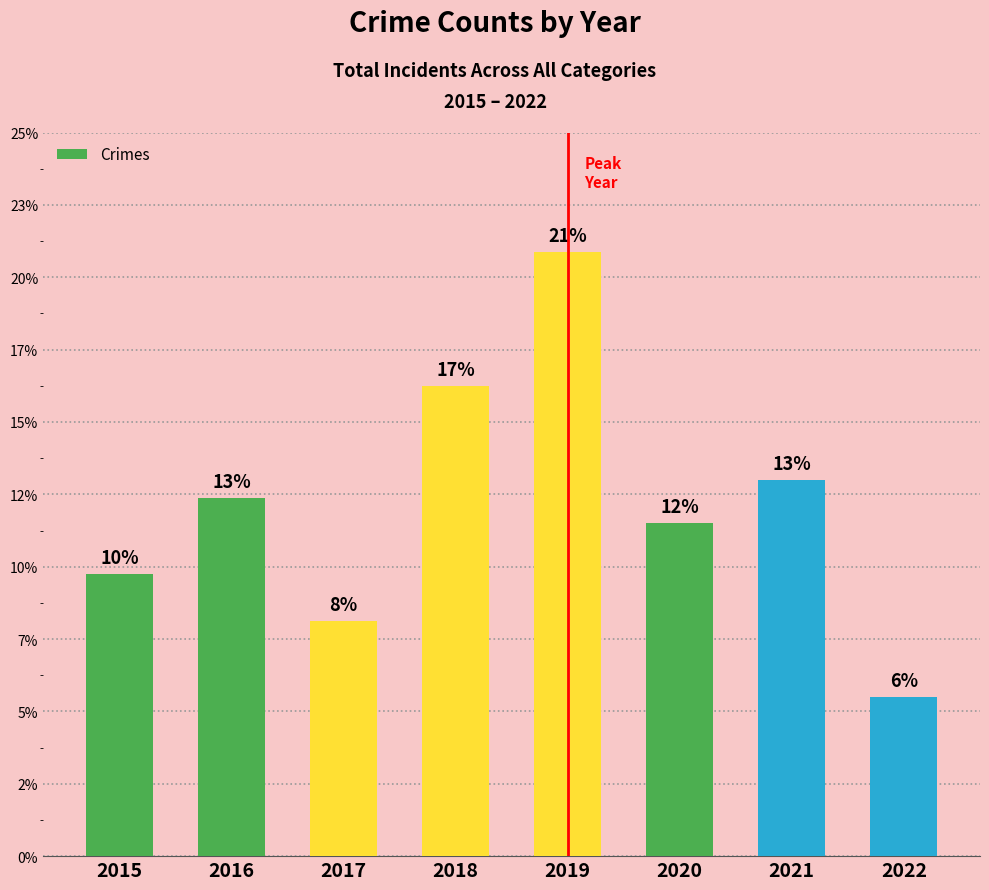

Which has a higher value, 2020 or 2019?

2019